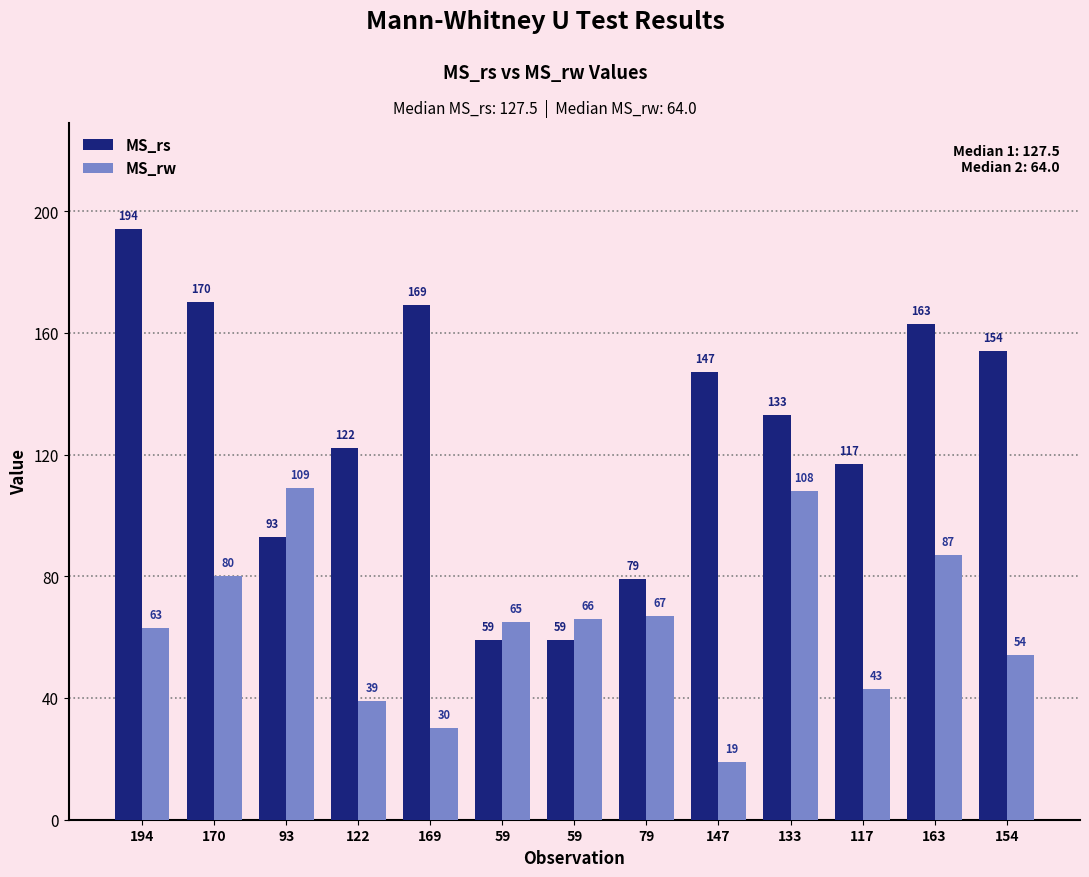

How many values in the MS_rs series are below 133?

6